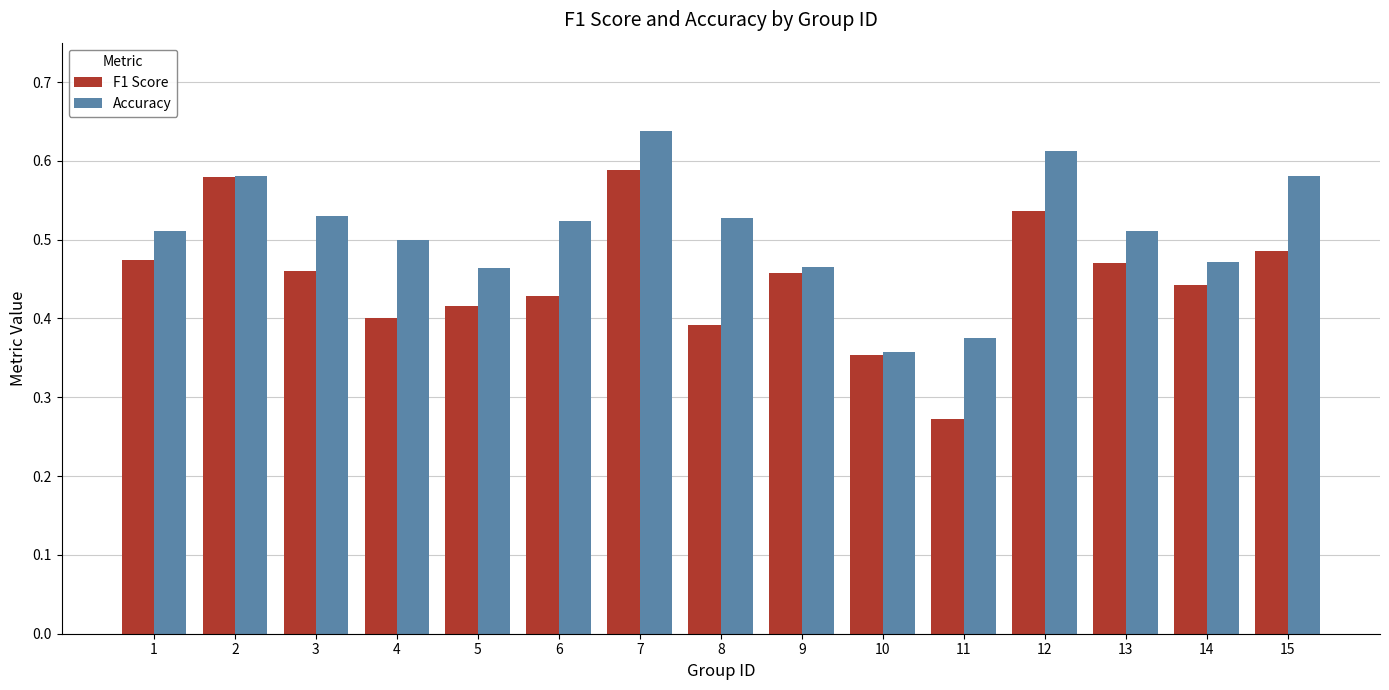

Which series changed the most between 8 and 12?

F1 Score